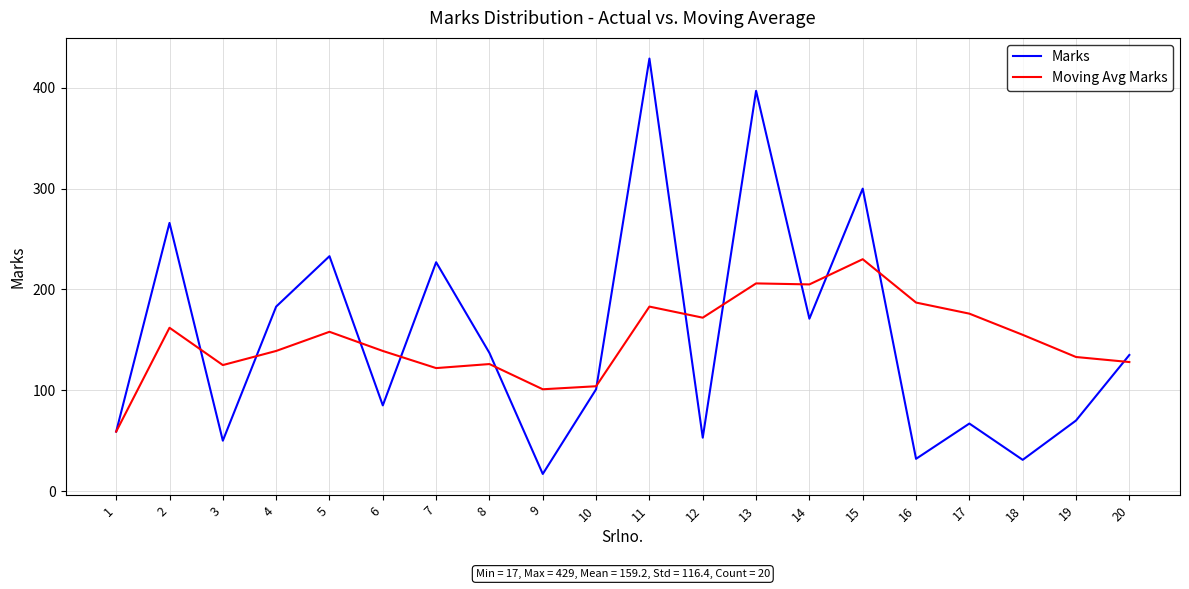

Which series has the largest range (max minus min)?

Marks